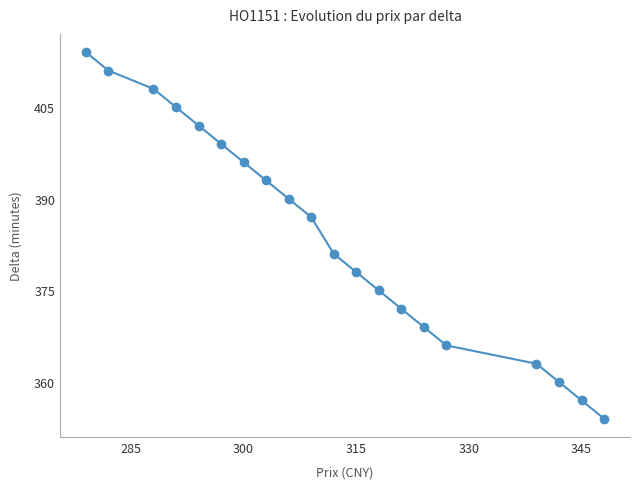

What is the minimum value shown in the chart?

354